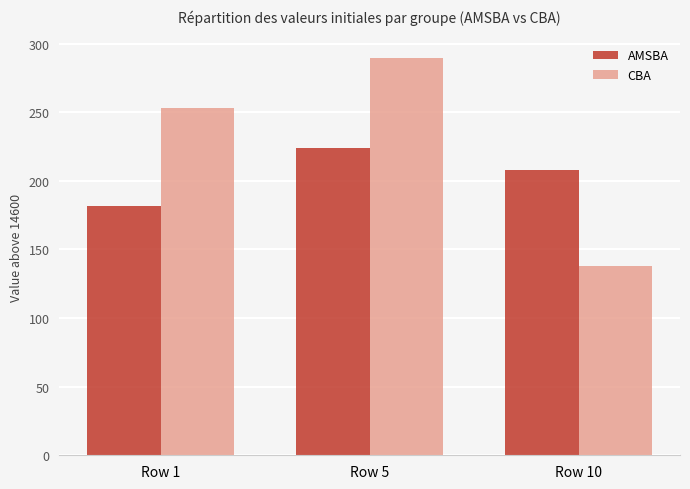

Rank the series by their maximum value, from highest to lowest.

CBA, AMSBA